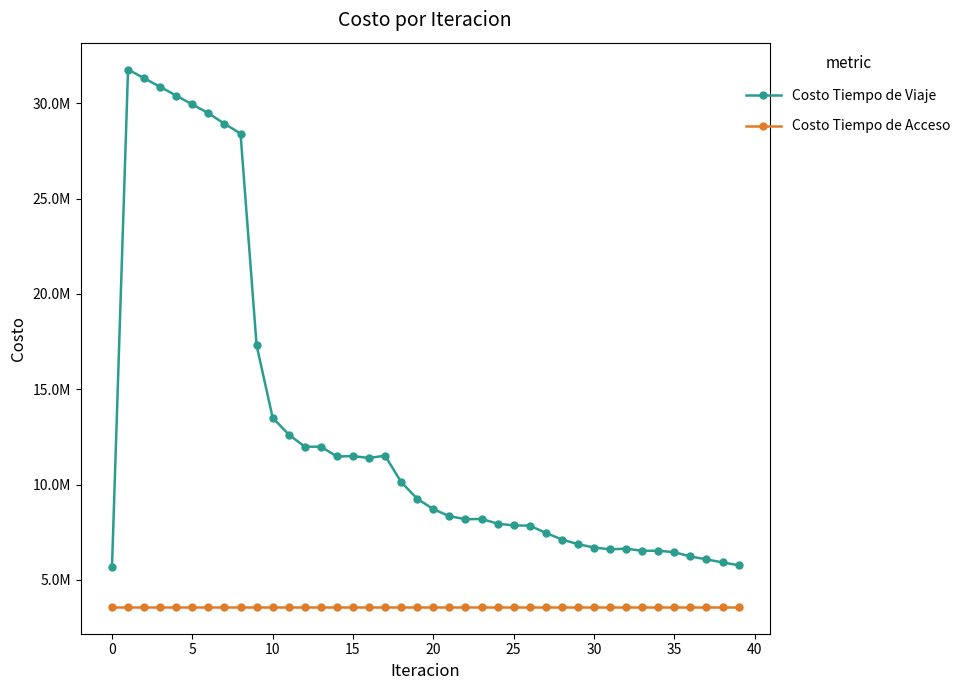

Rank the series by their average value, from highest to lowest.

Costo Tiempo de Viaje, Costo Tiempo de Acceso